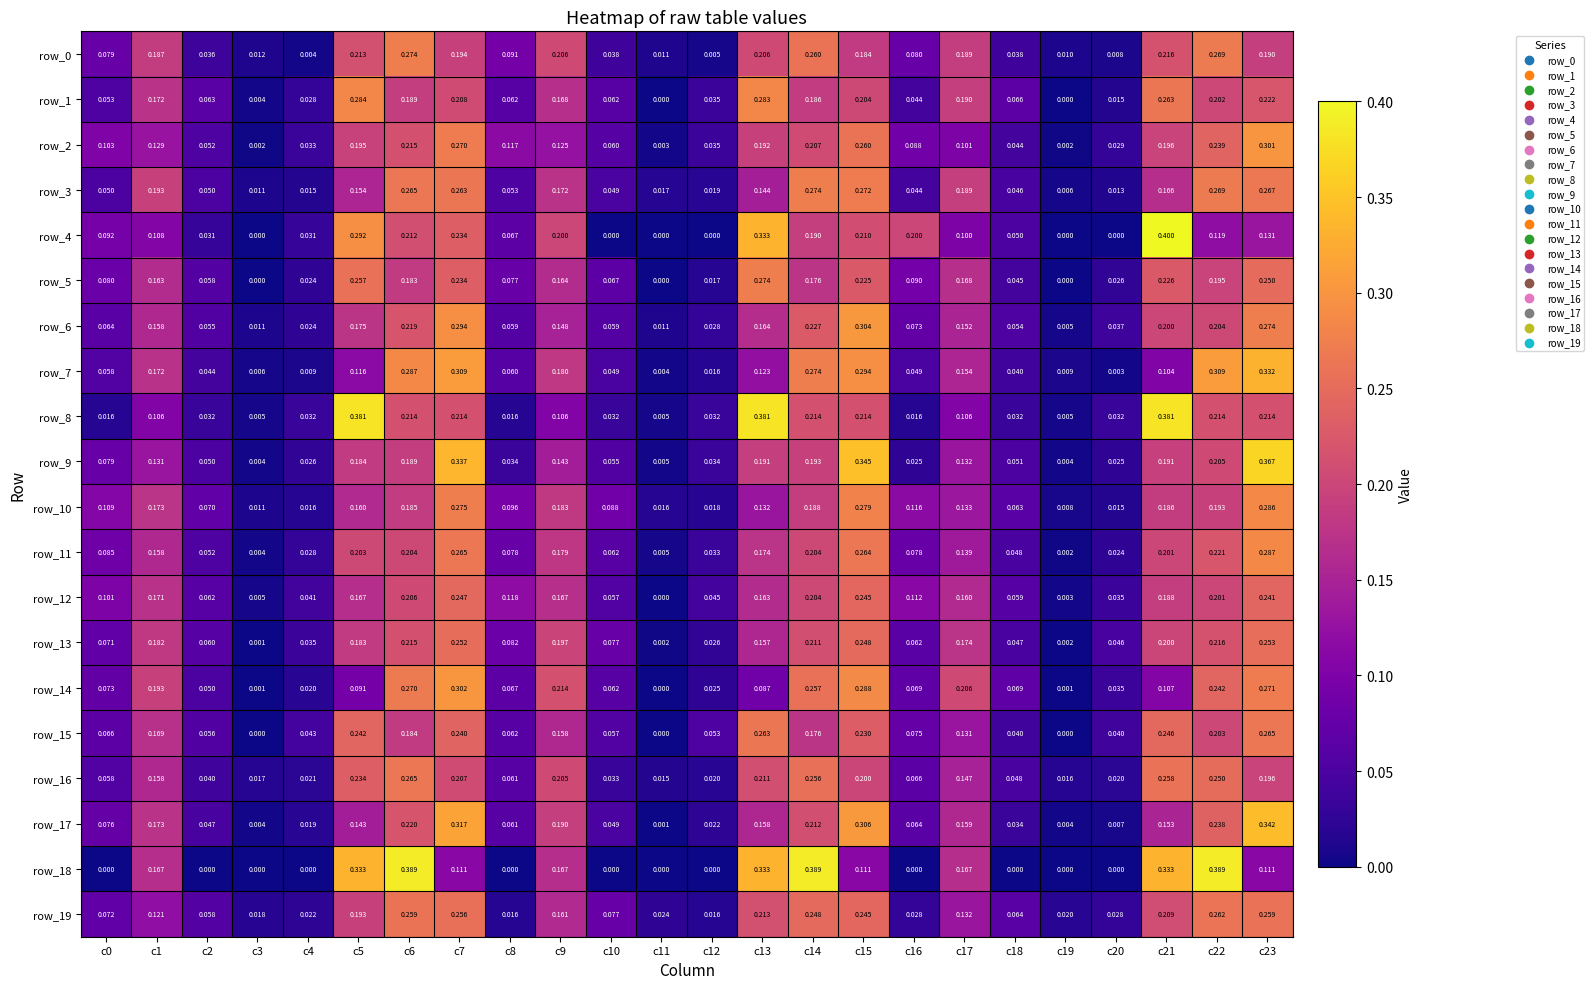

Is the value of row_14 at c15 greater than the value of row_6 at c7?

No